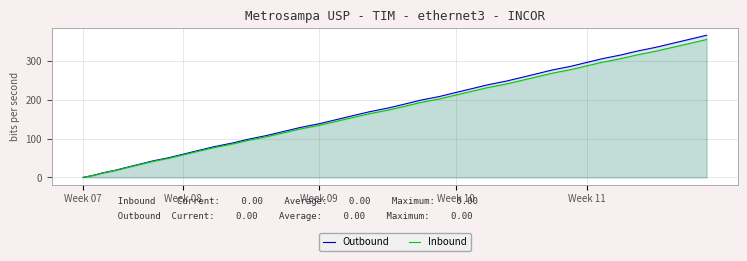

True or false: Outbound has a value of 128.4 at Week 11.

False